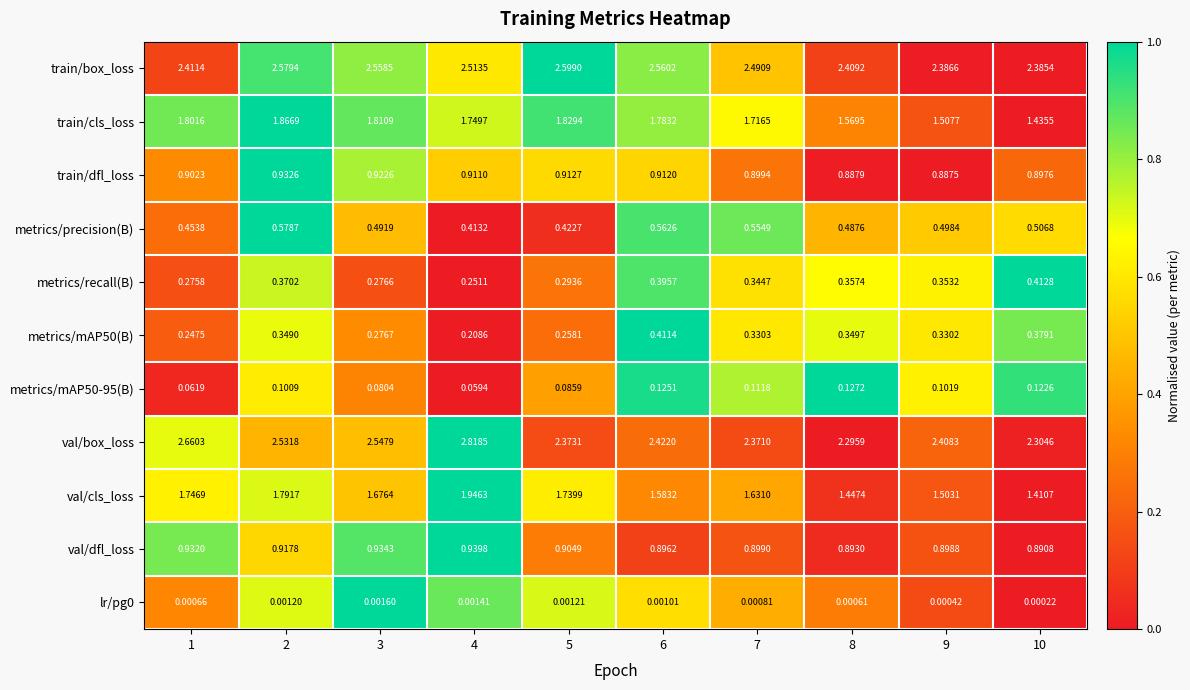

Which series has the largest range (max minus min)?

val/cls_loss